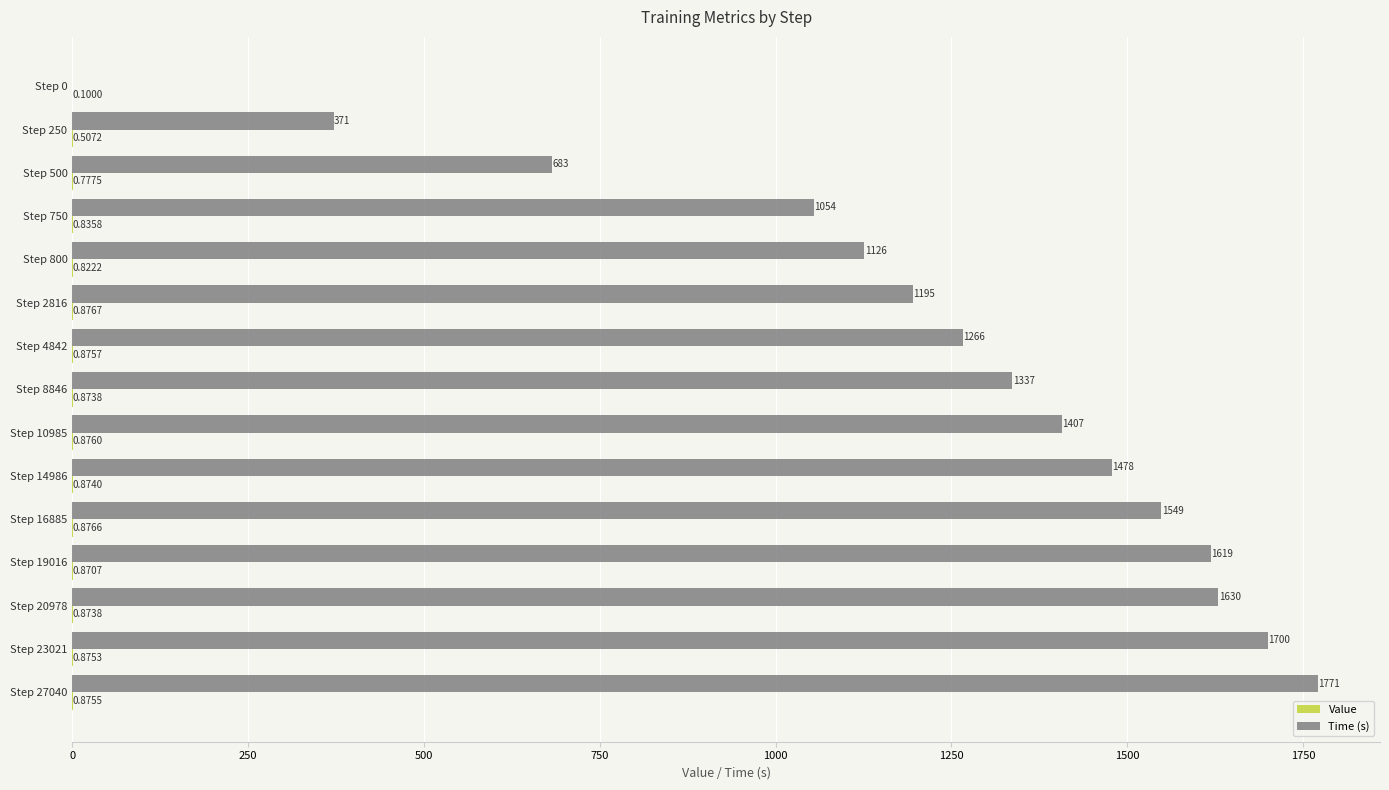

Where is Time (s) nearest to the value 885?

Step 750